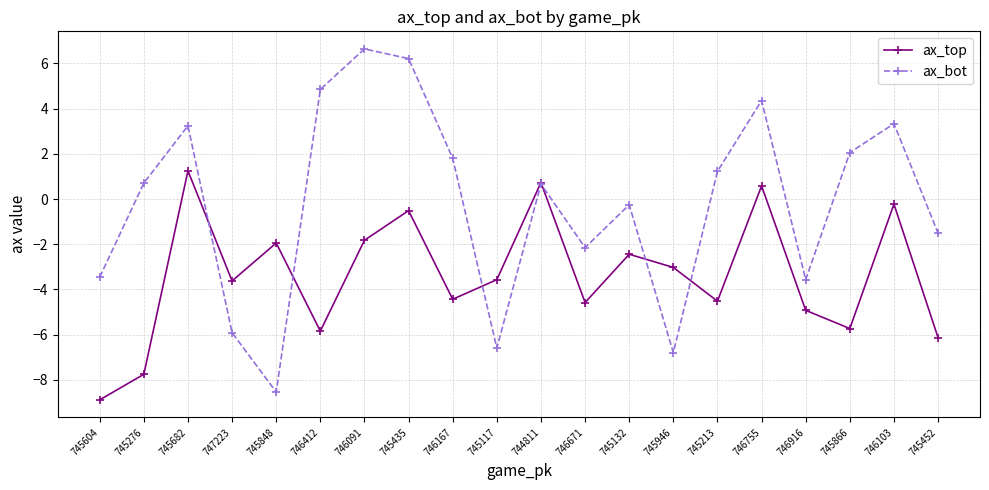

Is it true that ax_bot equals 9.8 at 746091?

False